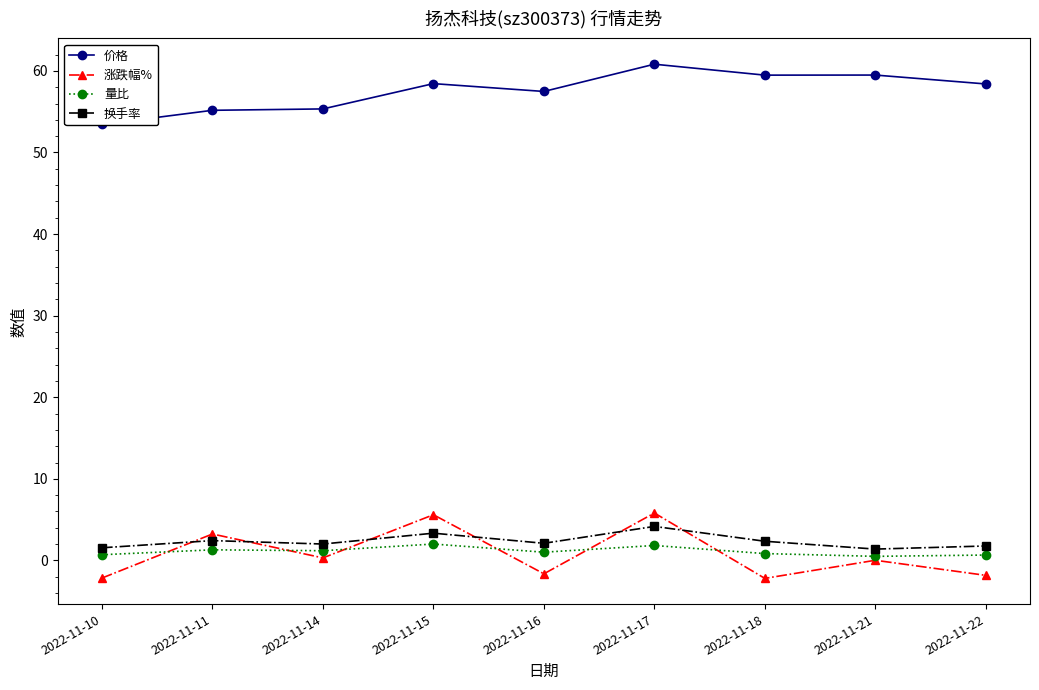

What value does the 价格 series have at 2022-11-22?

58.4